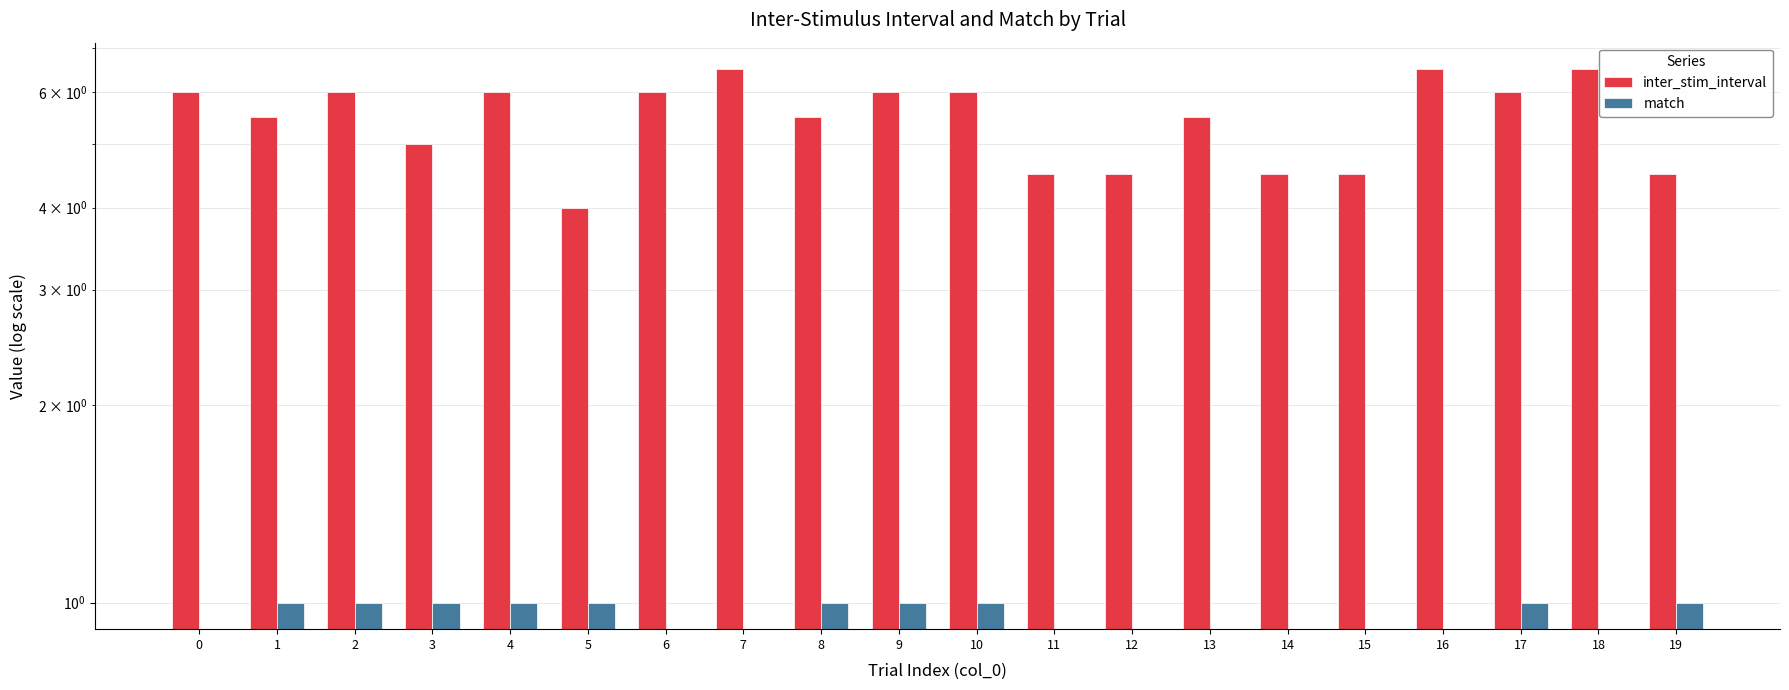

Reading left to right, what are all the values shown in this chart?

inter_stim_interval: 6.0	5.5	6.0	5.0	6.0	4.0	6.0	6.5	5.5	6.0	6.0	4.5	4.5	5.5	4.5	4.5	6.5	6.0	6.5	4.5
match: 0.0	1.0	1.0	1.0	1.0	1.0	0.0	0.0	1.0	1.0	1.0	0.0	0.0	0.0	0.0	0.0	0.0	1.0	0.0	1.0